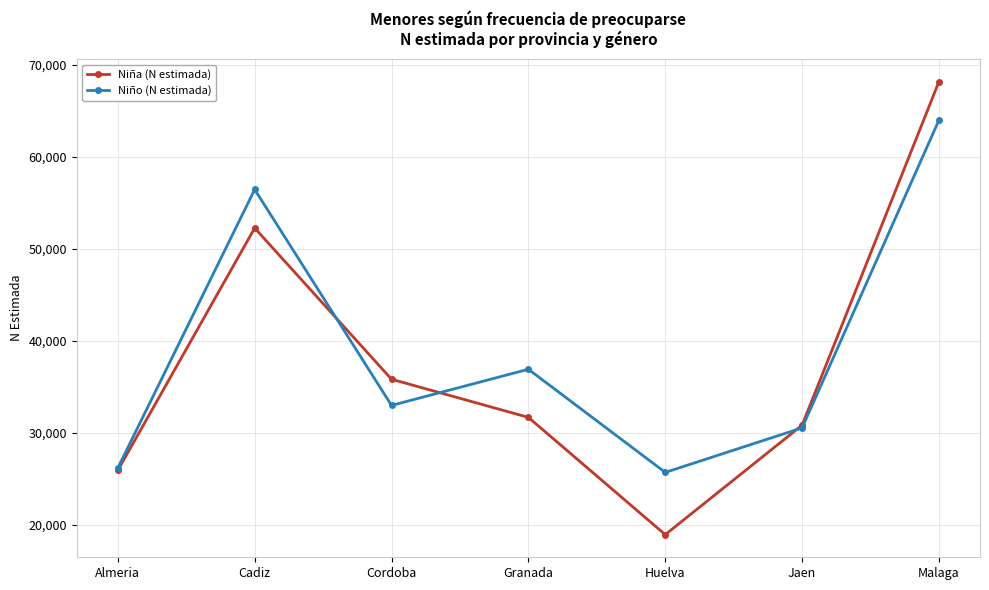

What is the total value across all series at Almeria?

52141